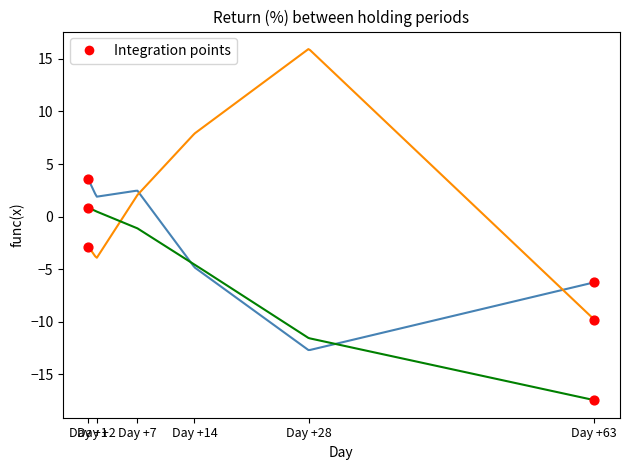

What is the minimum value shown in the chart?

-17.4